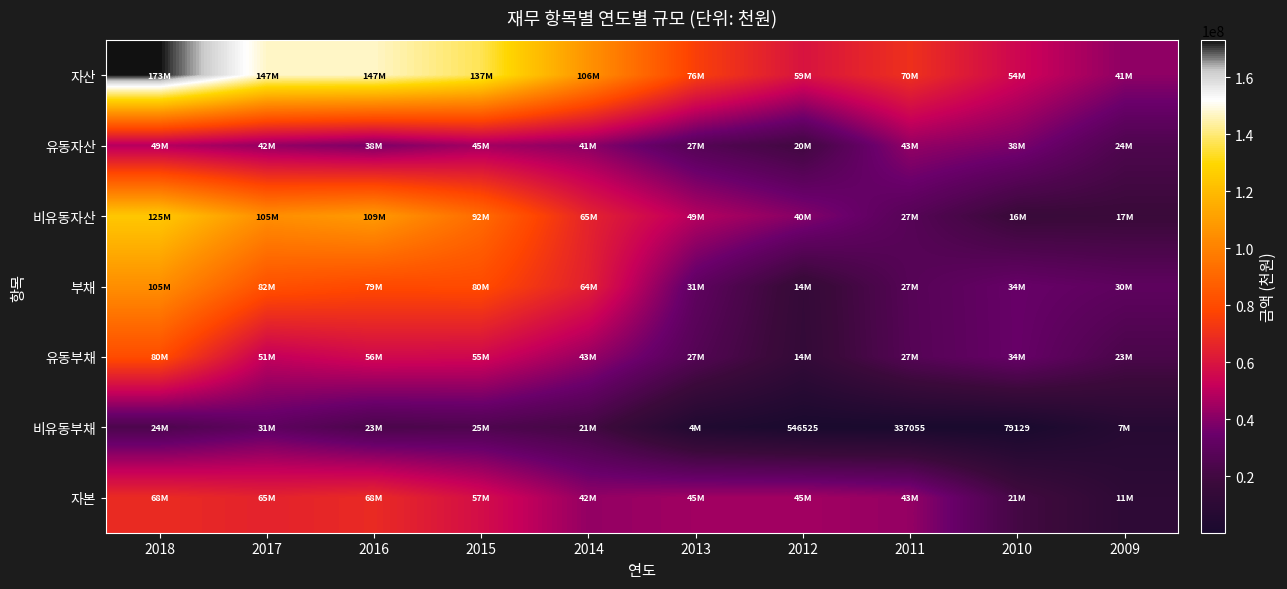

Where is 부채 nearest to the value 59548967?

2014